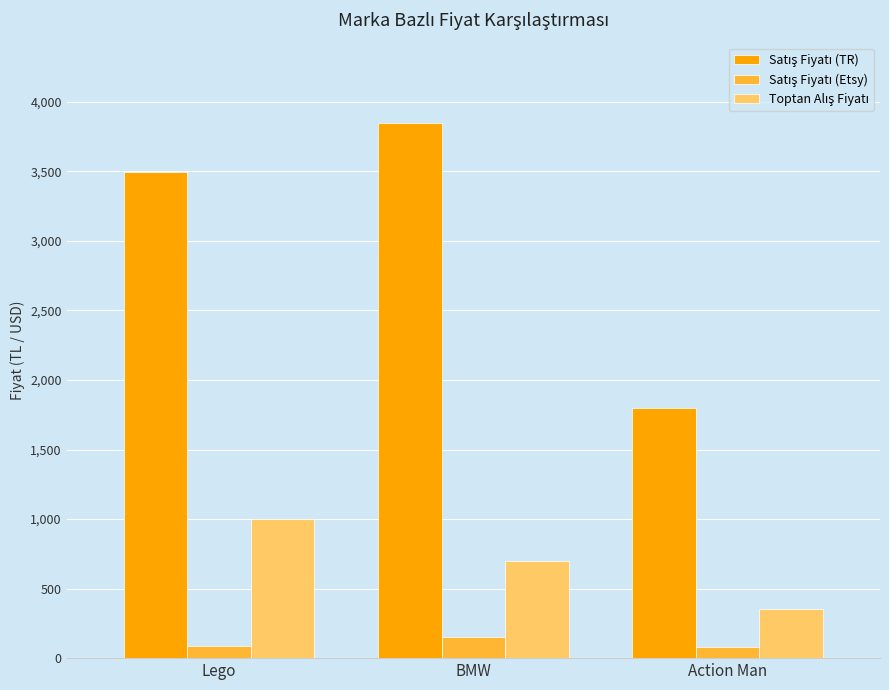

Which label corresponds to the largest value in the chart?

BMW